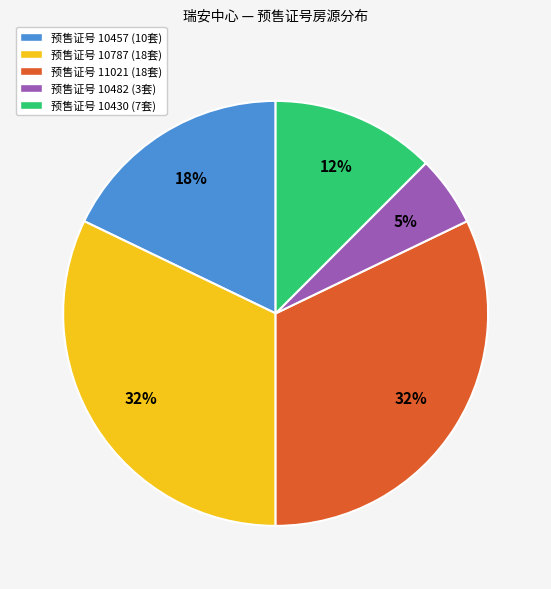

To the nearest percent, what is the difference between the largest and smallest slice percentages?

27%